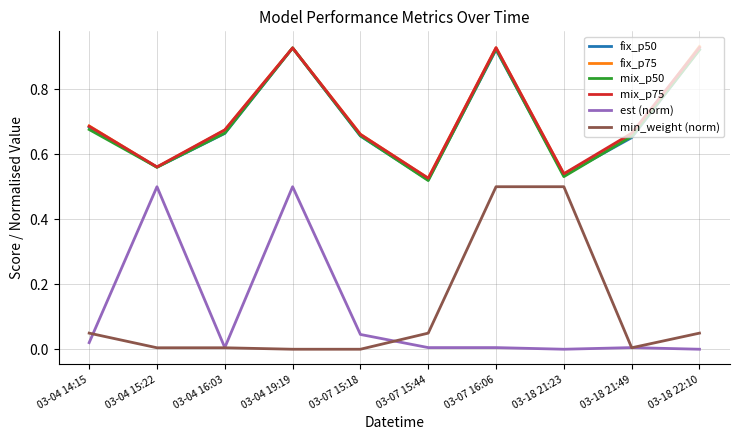

How many intersections are there between est (norm) and min_weight (norm)?

4